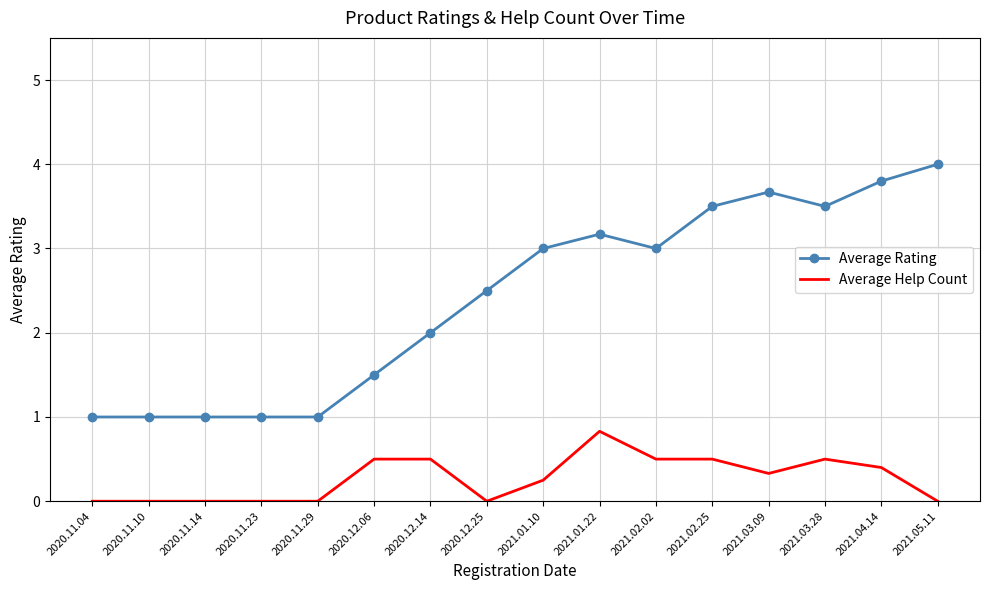

What position from the left is 2020.11.10?

2